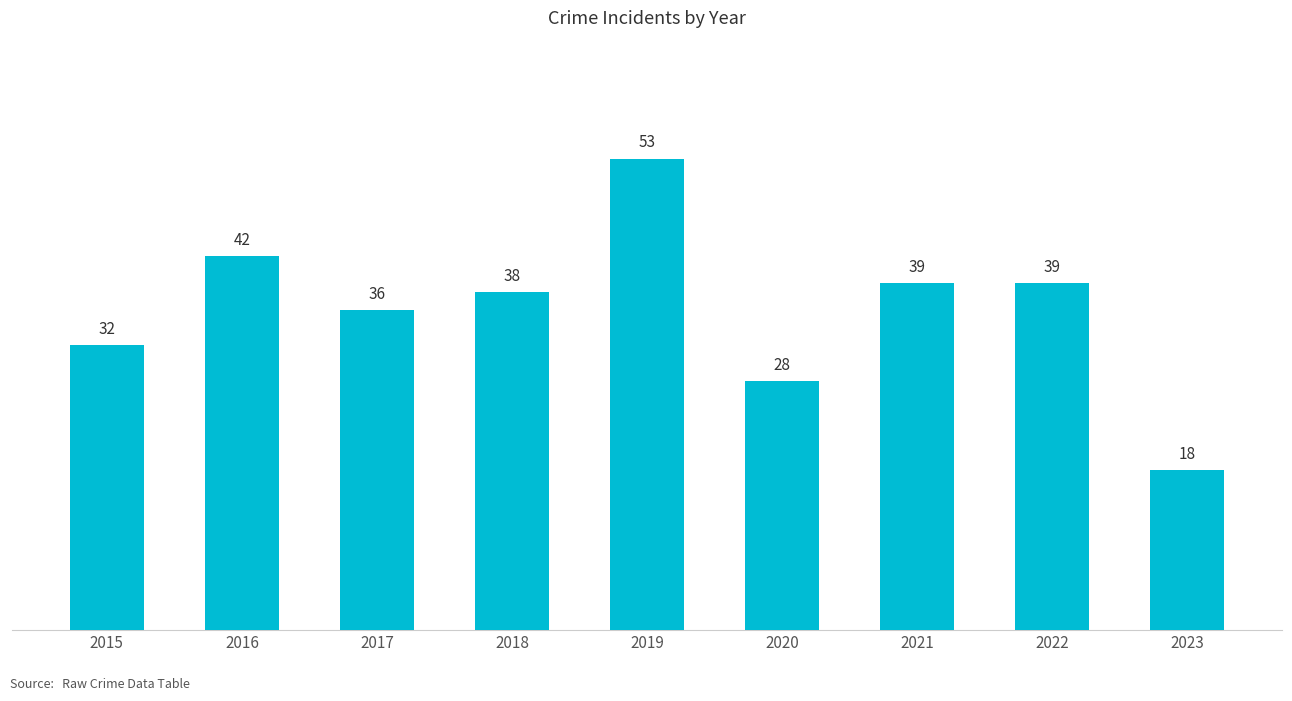

At which label is the value closest to 35?

2017